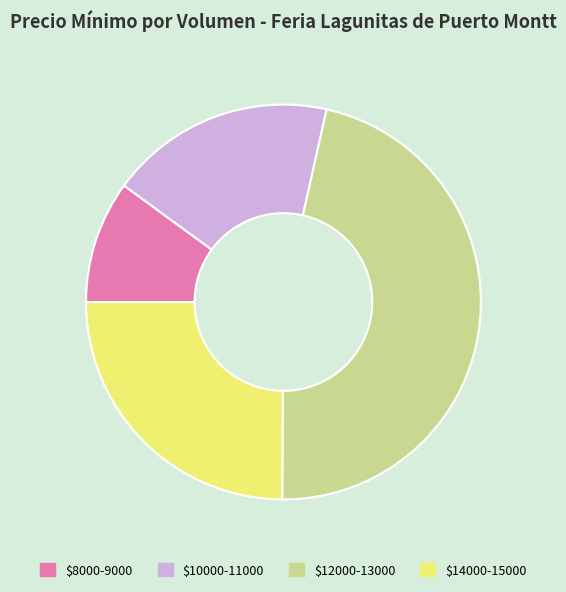

Which slice is the smallest?

$8000-9000